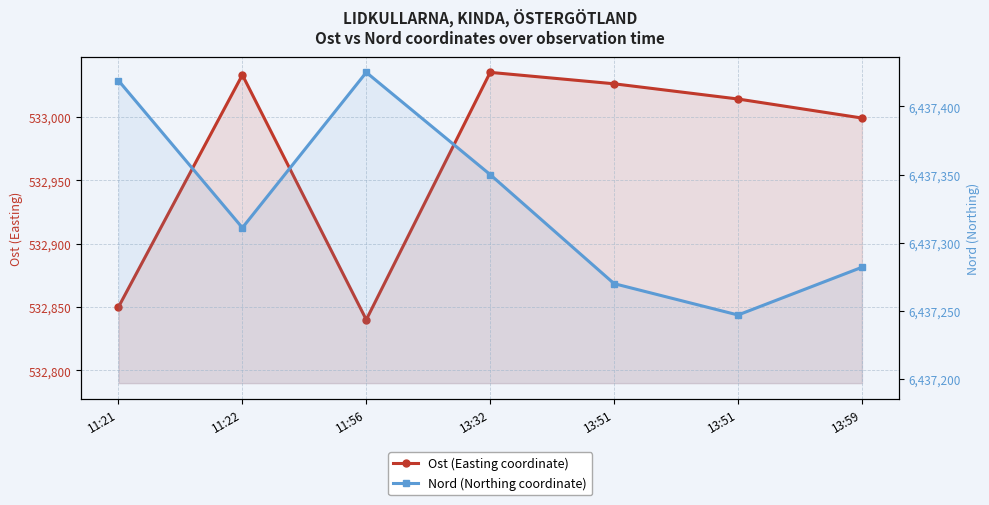

At how many categories does at least one series exceed 5704950?

7